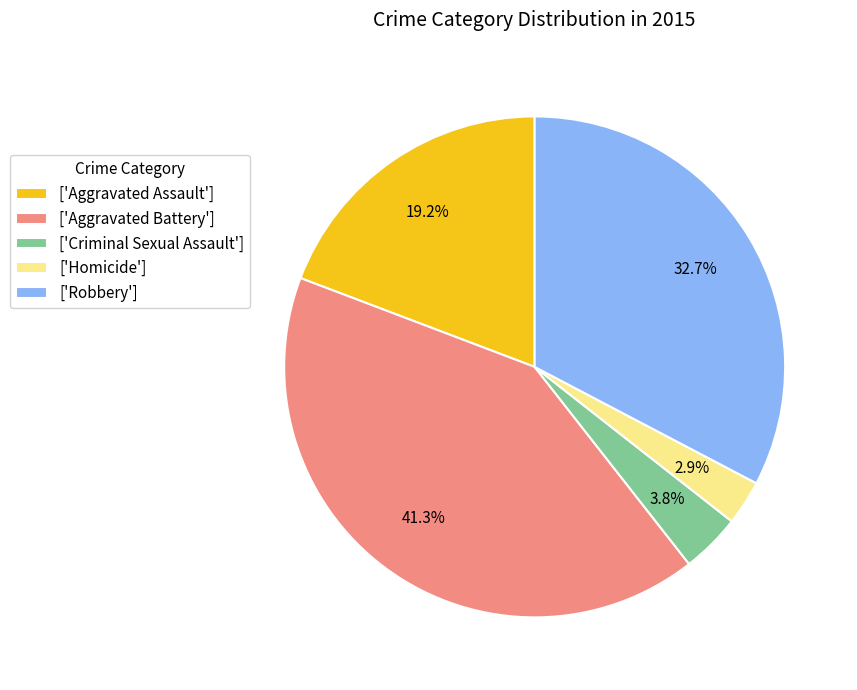

Is there any slice that represents more than half of the pie?

No